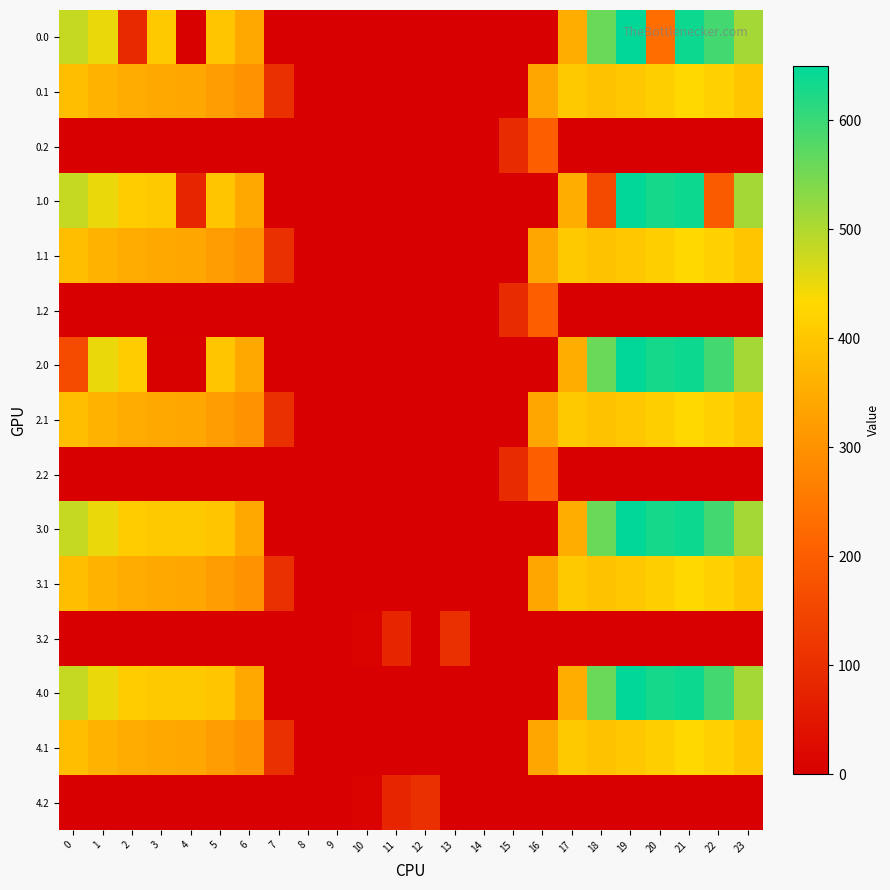

What is the total value across all series at 18?

4356.9